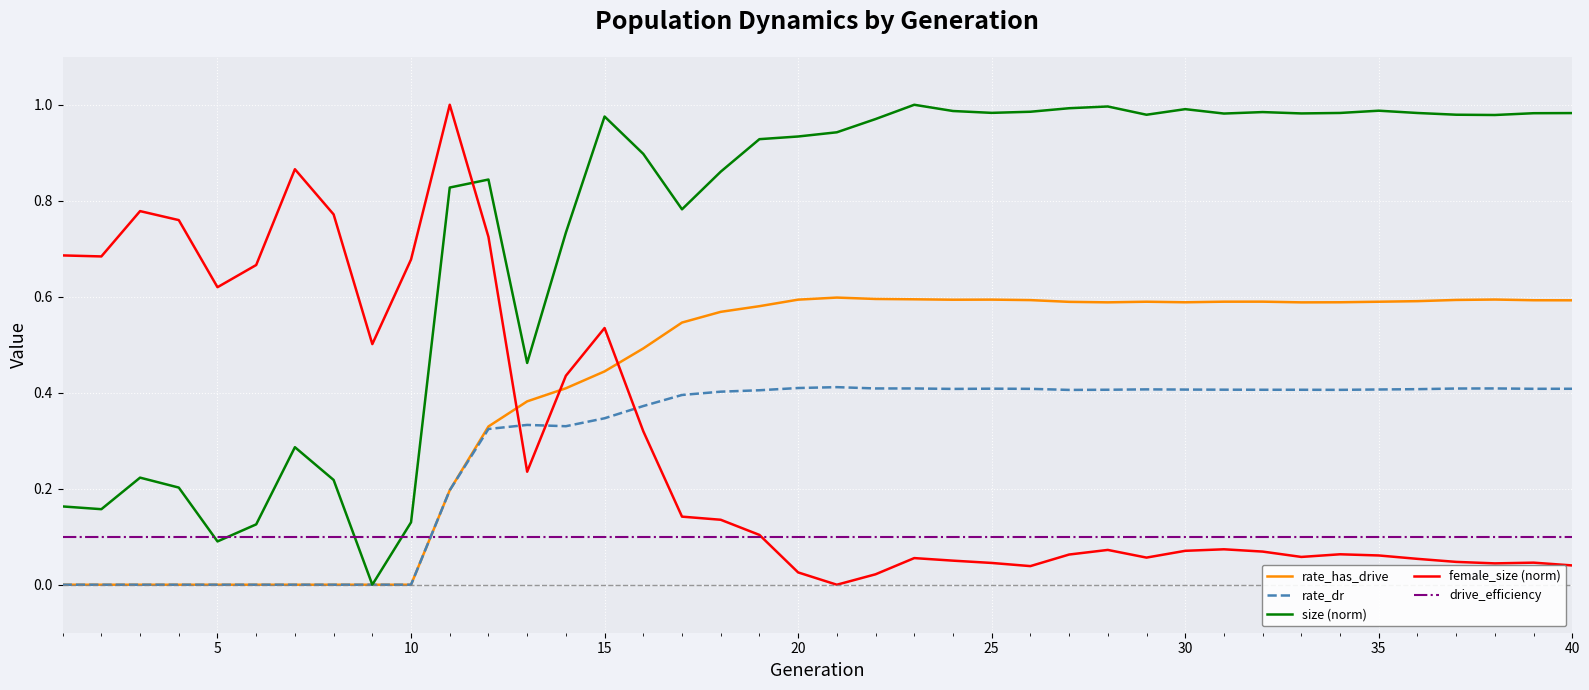

How many lines are shown in the chart?

5